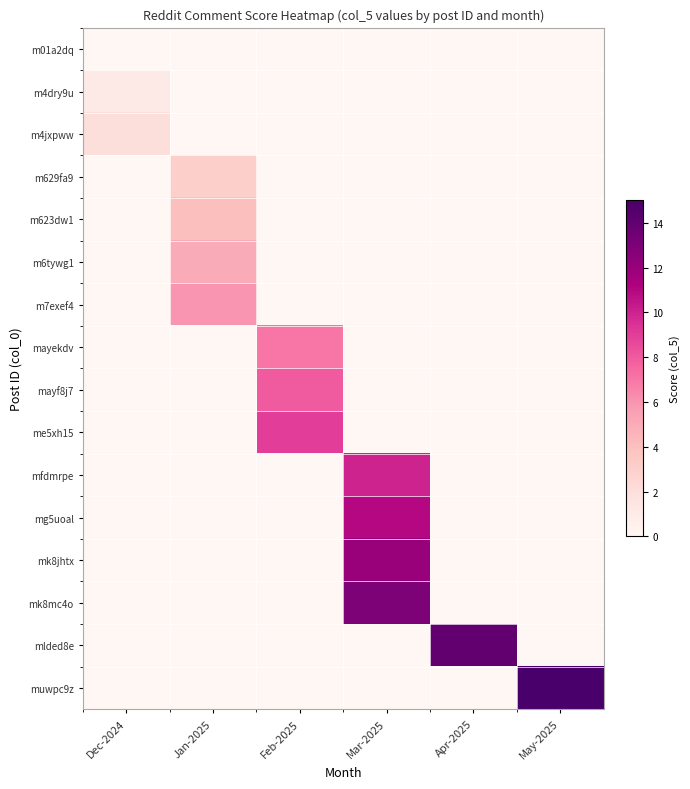

Which has a higher value, Apr-2025 or Mar-2025?

Apr-2025